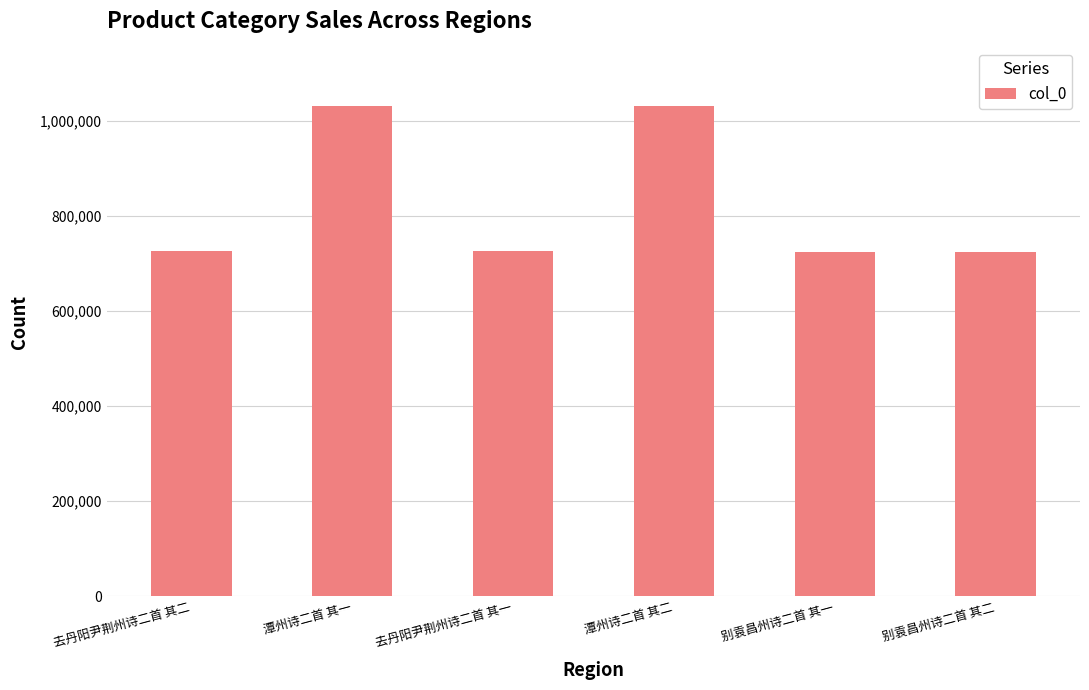

What is the value of the 1st bar from the left?

726130